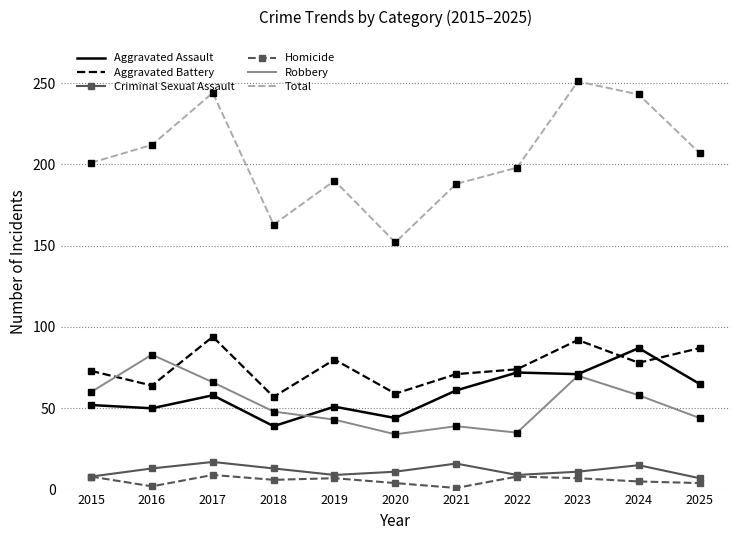

Is the value of Homicide at 2019 greater than the value of Robbery at 2018?

No